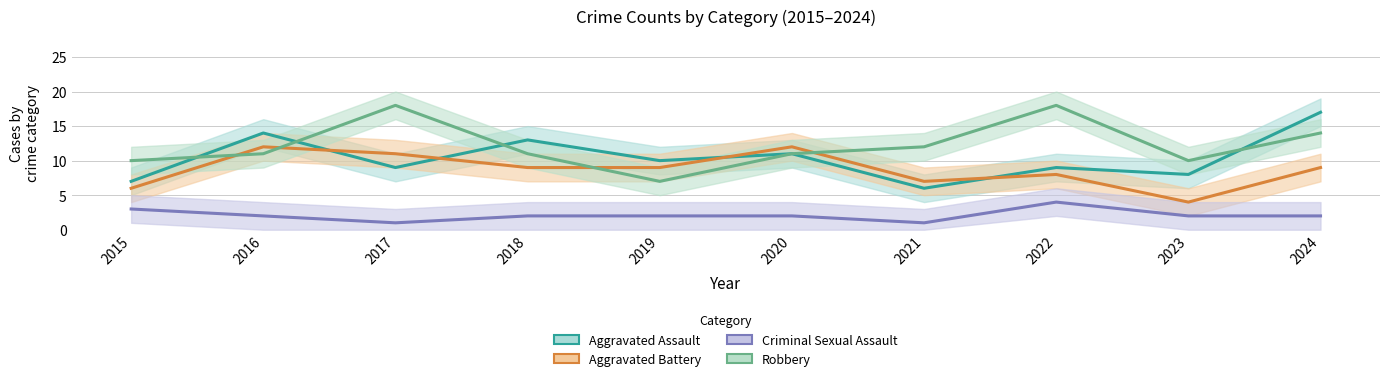

Reading right to left, extract all data points from this chart.

Aggravated Assault: 2024=17	2023=8	2022=9	2021=6	2020=11	2019=10	2018=13	2017=9	2016=14	2015=7
Aggravated Battery: 2024=9	2023=4	2022=8	2021=7	2020=12	2019=9	2018=9	2017=11	2016=12	2015=6
Criminal Sexual Assault: 2024=2	2023=2	2022=4	2021=1	2020=2	2019=2	2018=2	2017=1	2016=2	2015=3
Robbery: 2024=14	2023=10	2022=18	2021=12	2020=11	2019=7	2018=11	2017=18	2016=11	2015=10